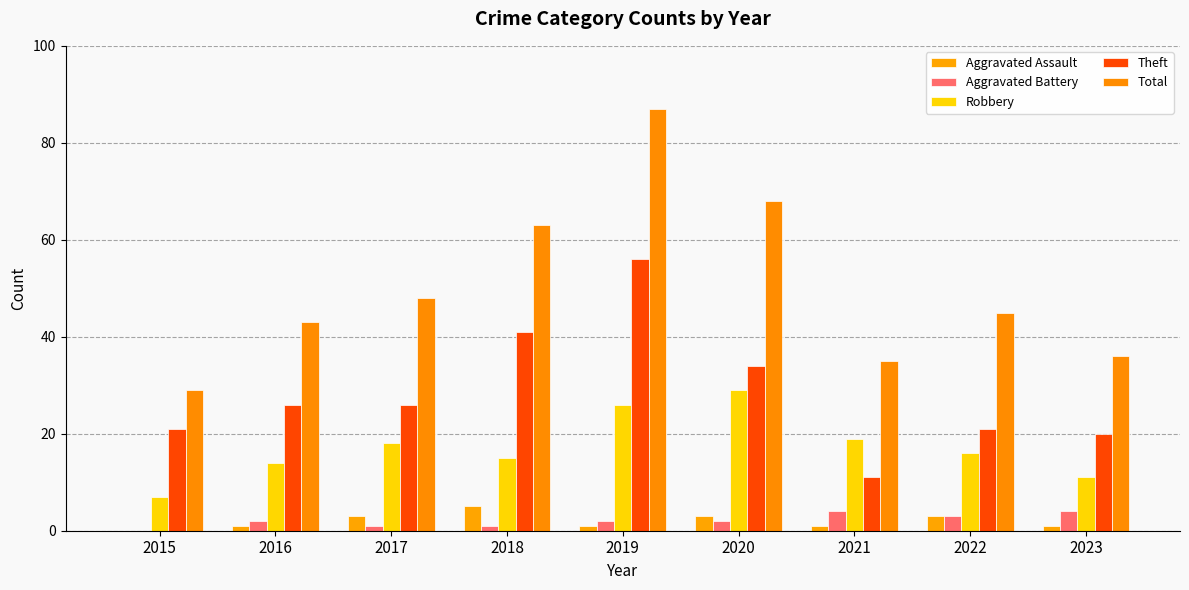

What is the sum of all Aggravated Assault values?

18